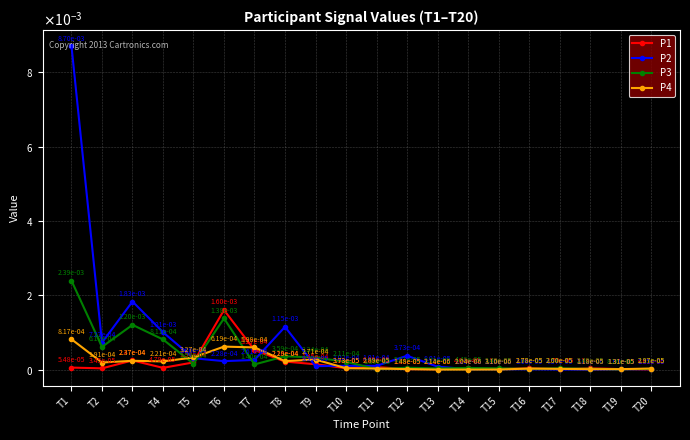

Where do P3 and P1 first cross each other?

T4 and T5